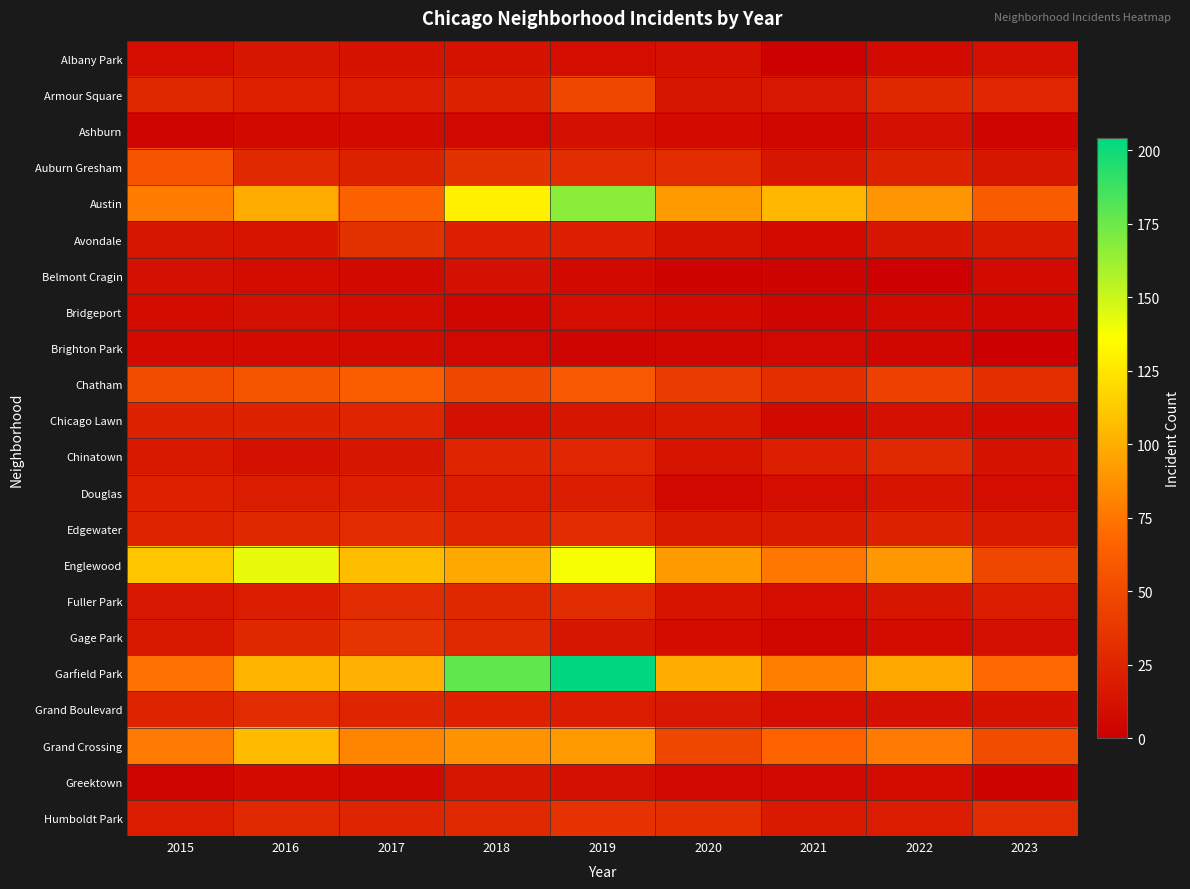

Which series has the largest total across all categories?

Garfield Park